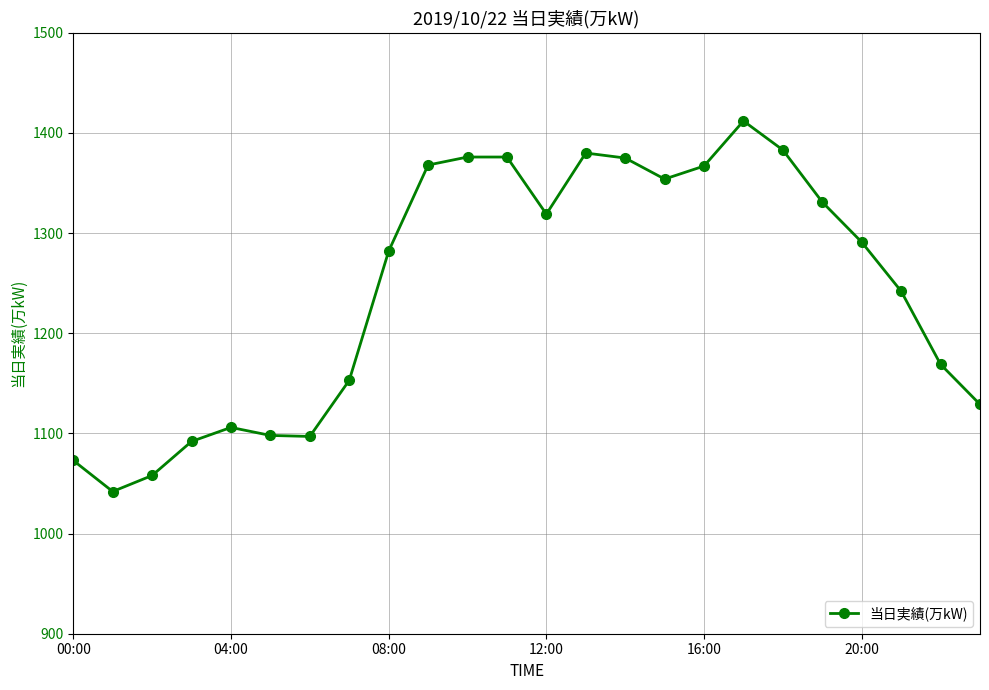

What is the minimum value shown in the chart?

1042